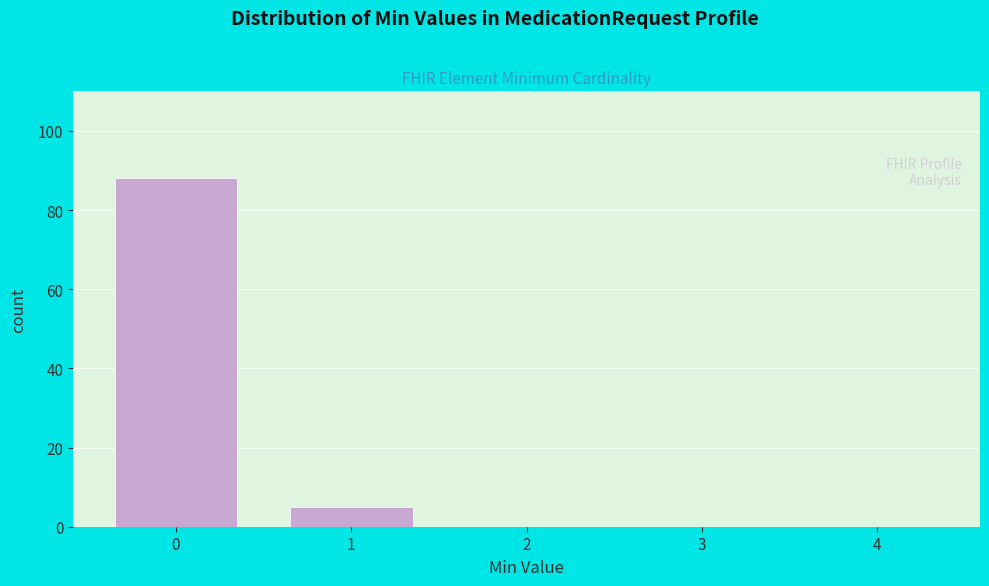

Reading left to right, list all the values displayed in this chart.

0=88	1=5	2=0	3=0	4=0